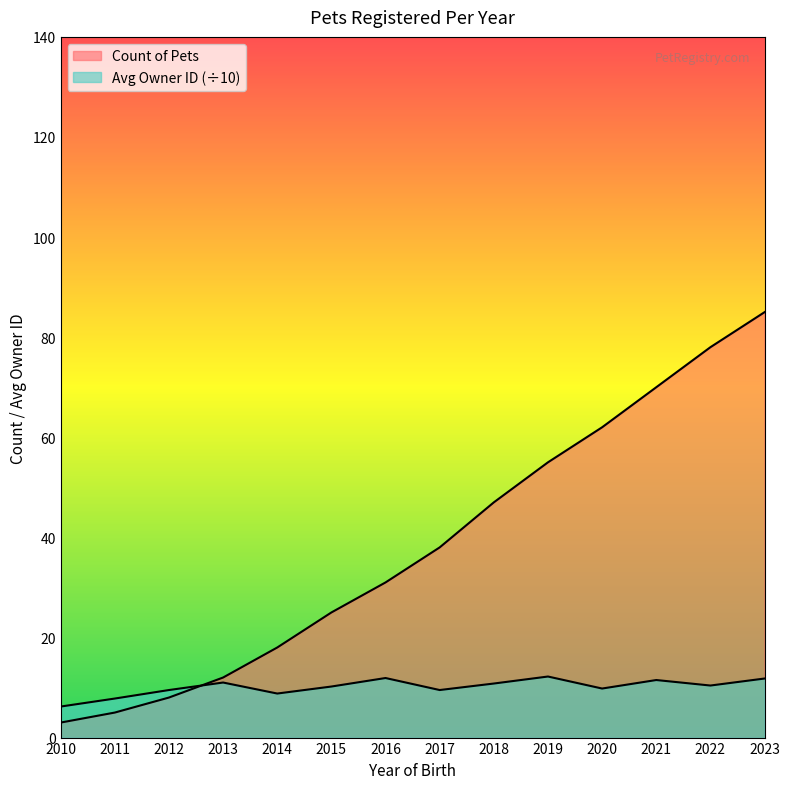

How many data points in Avg Owner ID are above 10?

8